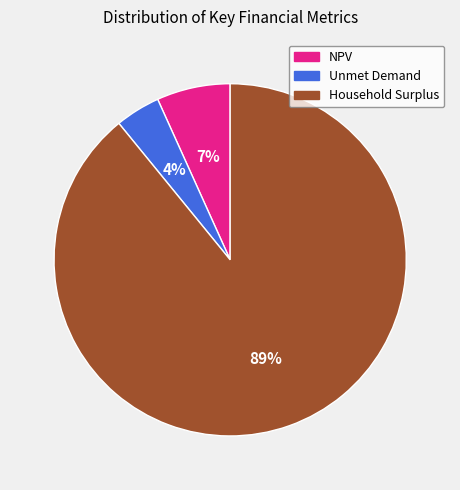

What is the majority slice?

Household Surplus